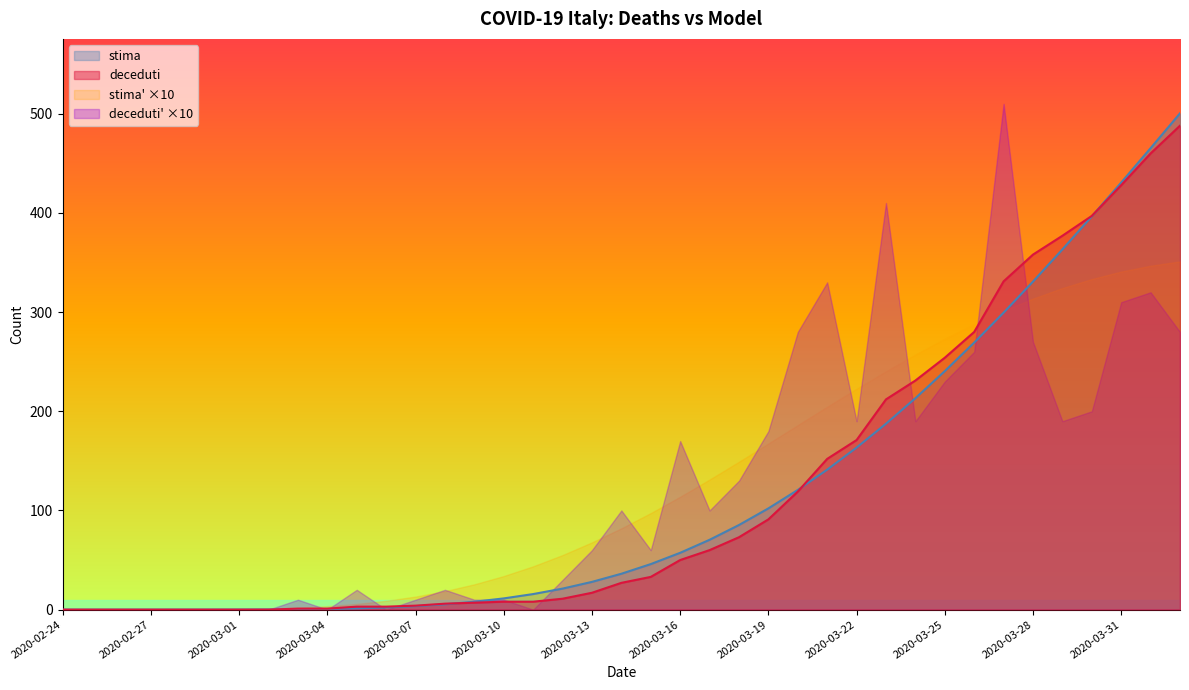

Between 2020-02-28 and 2020-04-01, which series saw the biggest shift?

stima